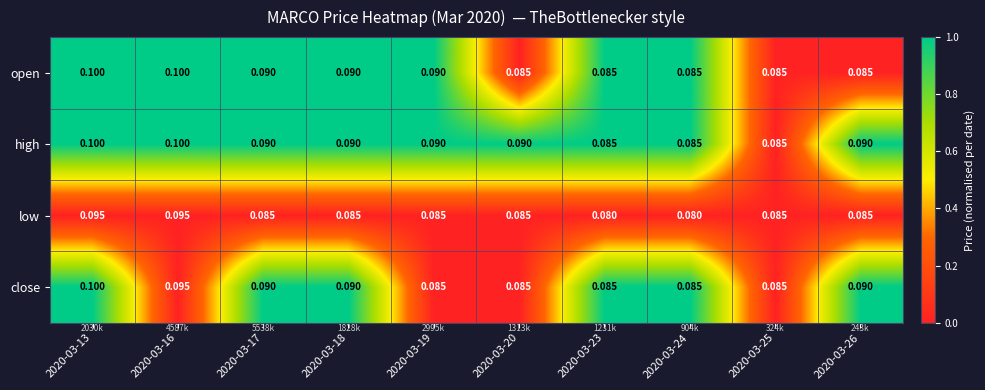

Which series changed the most between 2020-03-13 and 2020-03-19?

close